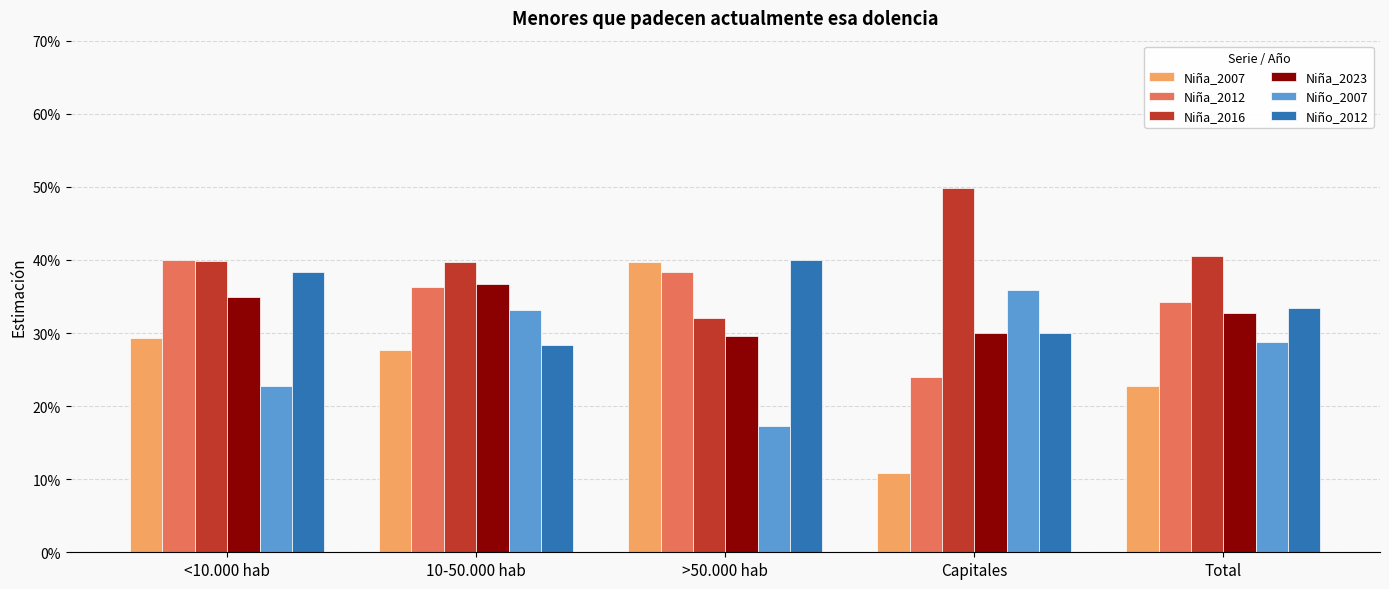

Are the bars horizontal?

No